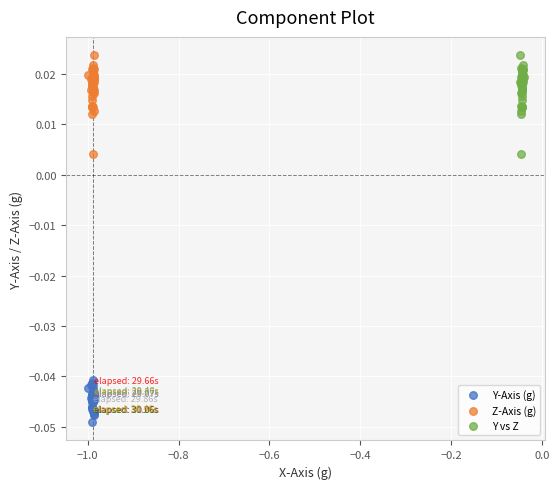

Which series reaches the minimum Y coordinate?

Y-Axis (g)